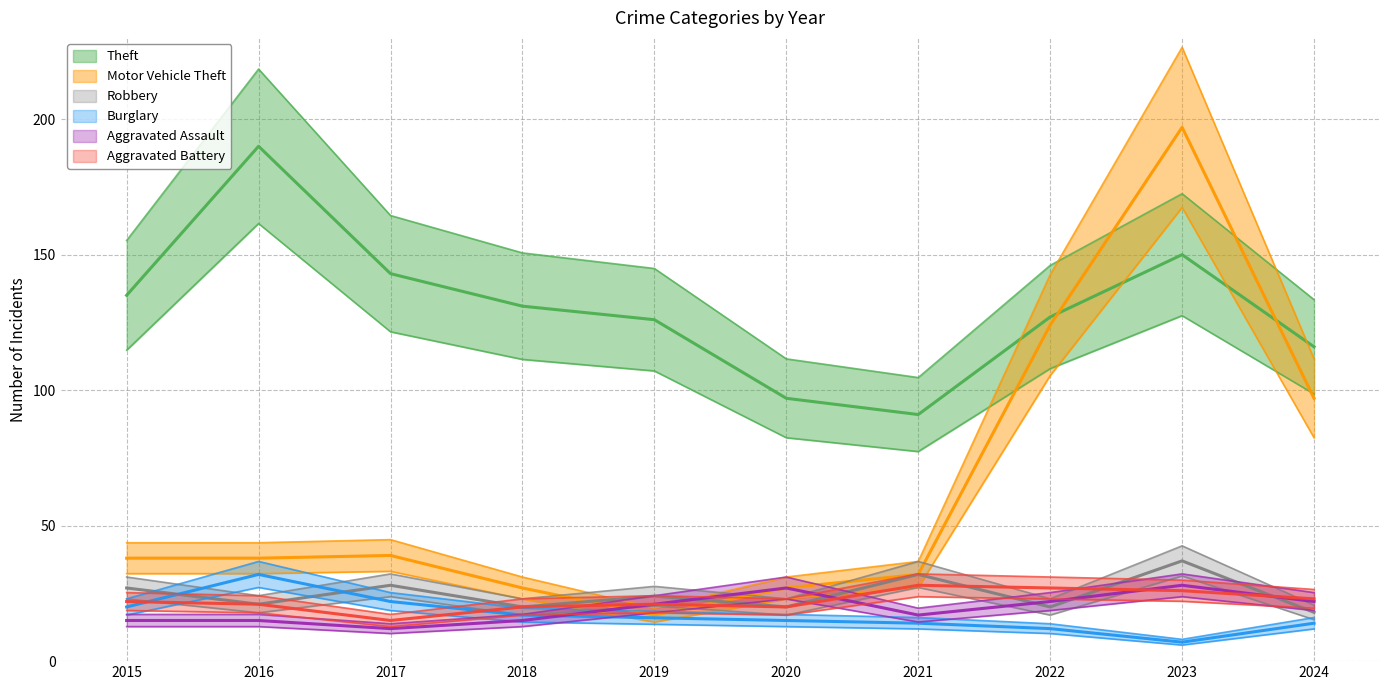

Which series has the largest total across all categories?

Theft